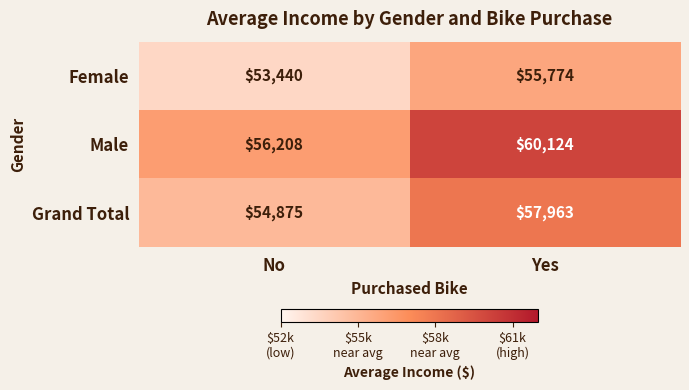

The value of Grand Total at No is 13584. True or false?

False